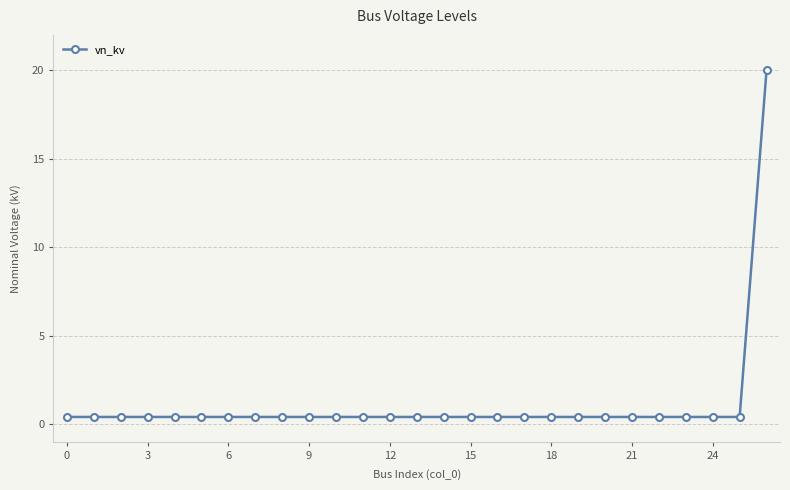

Reading left to right, what are all the values shown in this chart?

0.4	0.4	0.4	0.4	0.4	0.4	0.4	0.4	0.4	0.4	0.4	0.4	0.4	0.4	0.4	0.4	0.4	0.4	0.4	0.4	0.4	0.4	0.4	0.4	0.4	0.4	20.0